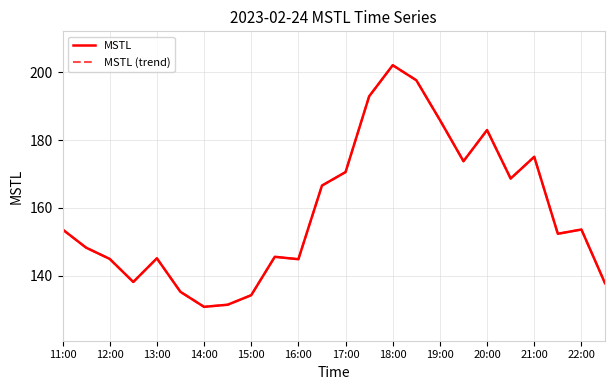

Is this an area chart (filled region under the line)?

No